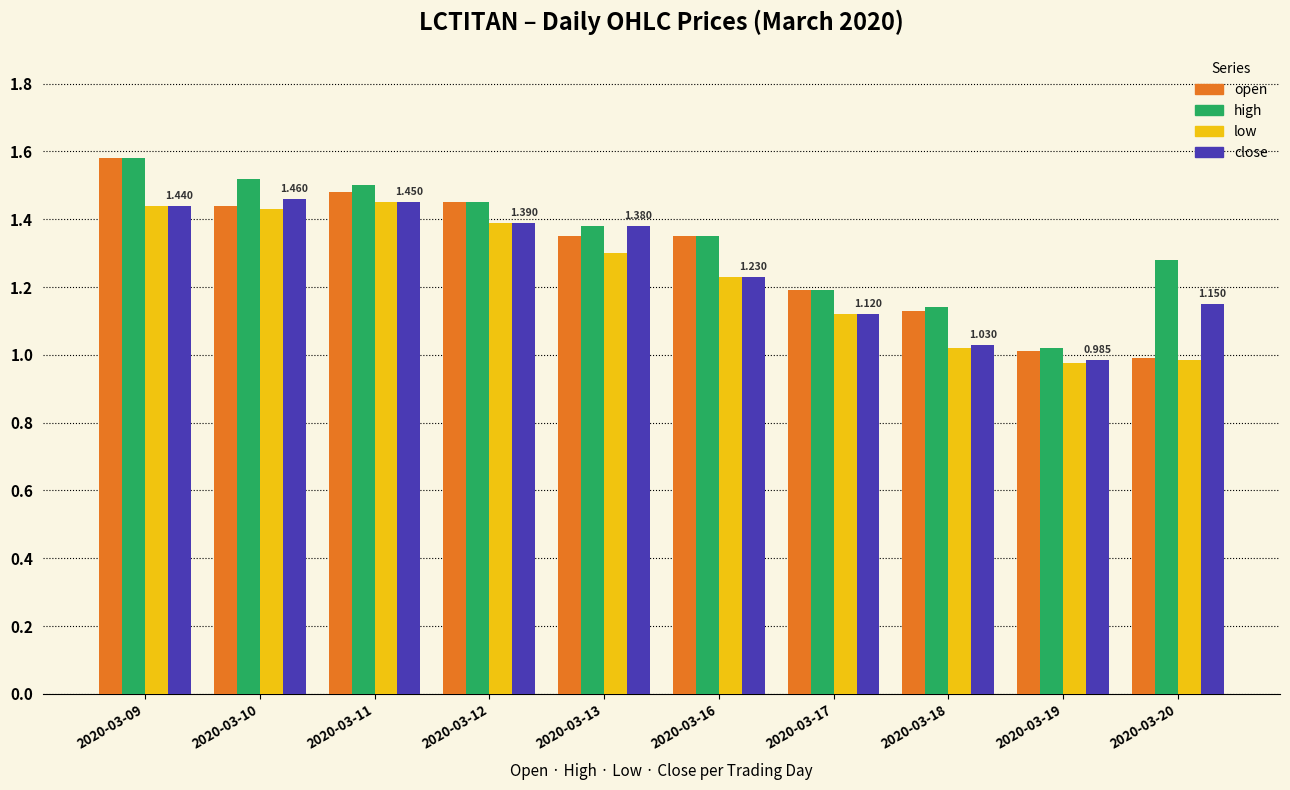

What is the spread (max minus min) of values at 2020-03-13?

0.1